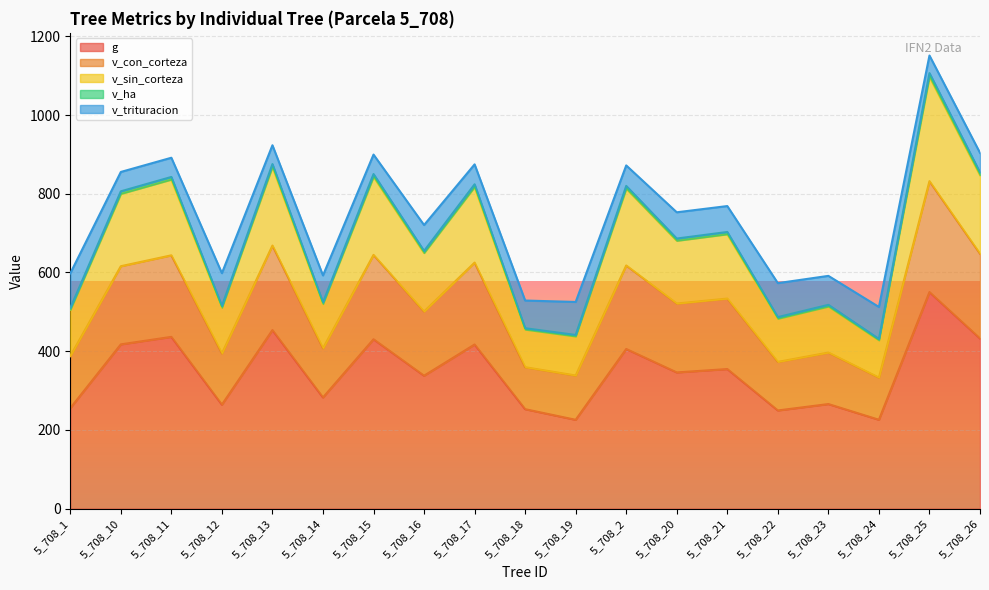

What position from the right is 5_708_13?

15